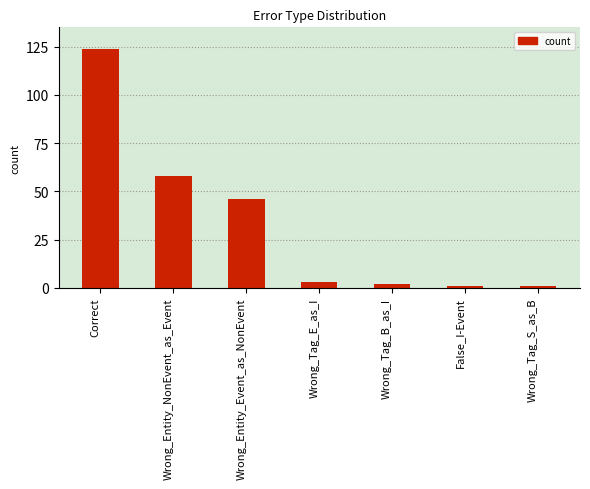

What is the approximate value at Wrong_Entity_Event_as_NonEvent, to the nearest 50?

50